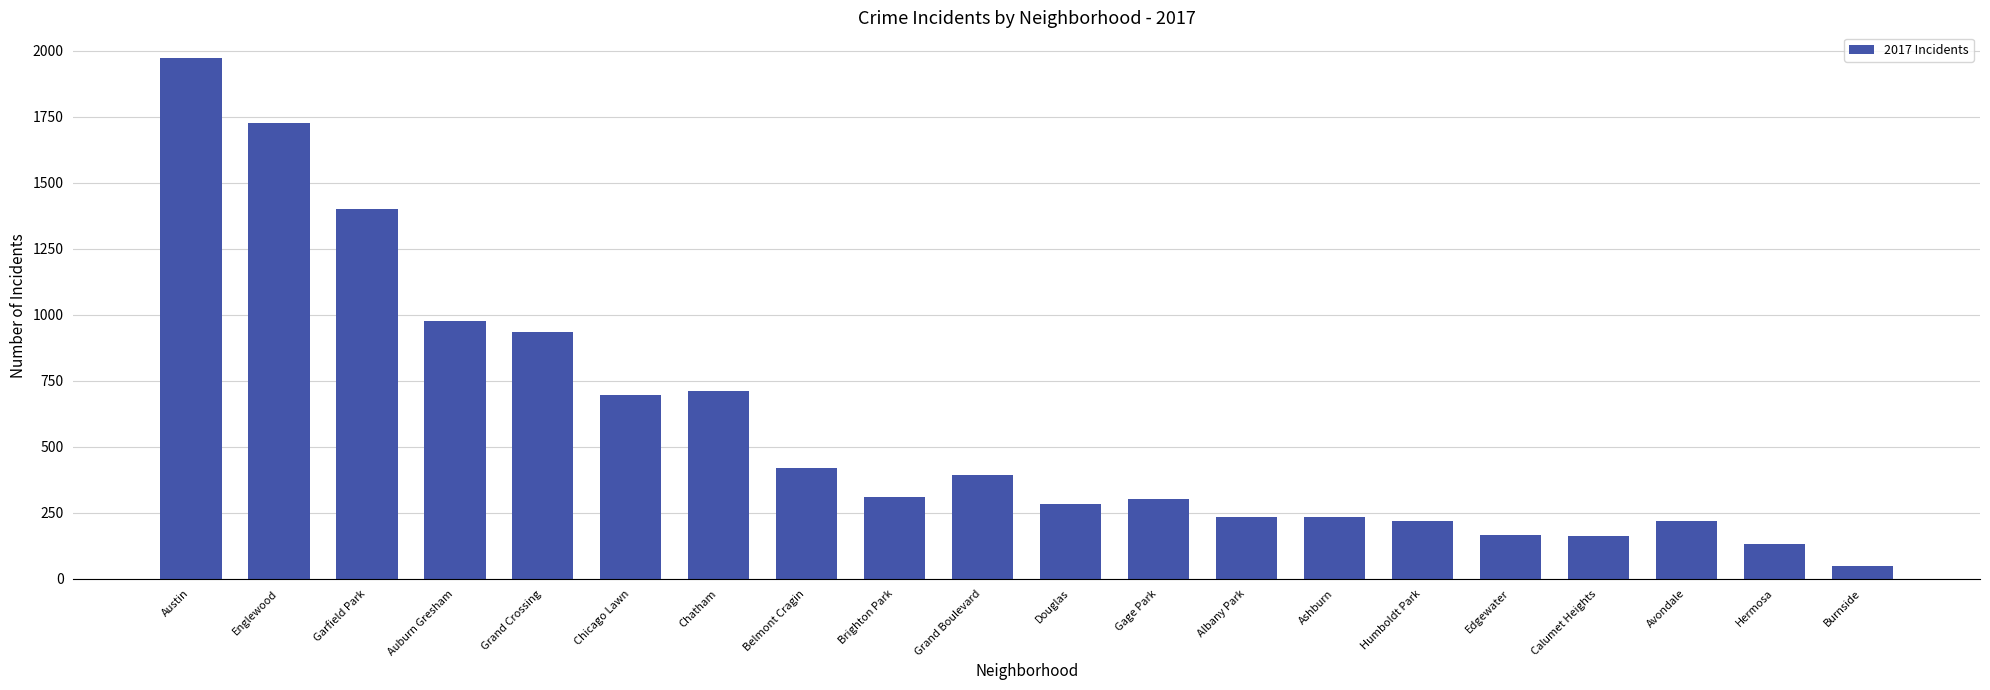

What is the sum of all values?

11538